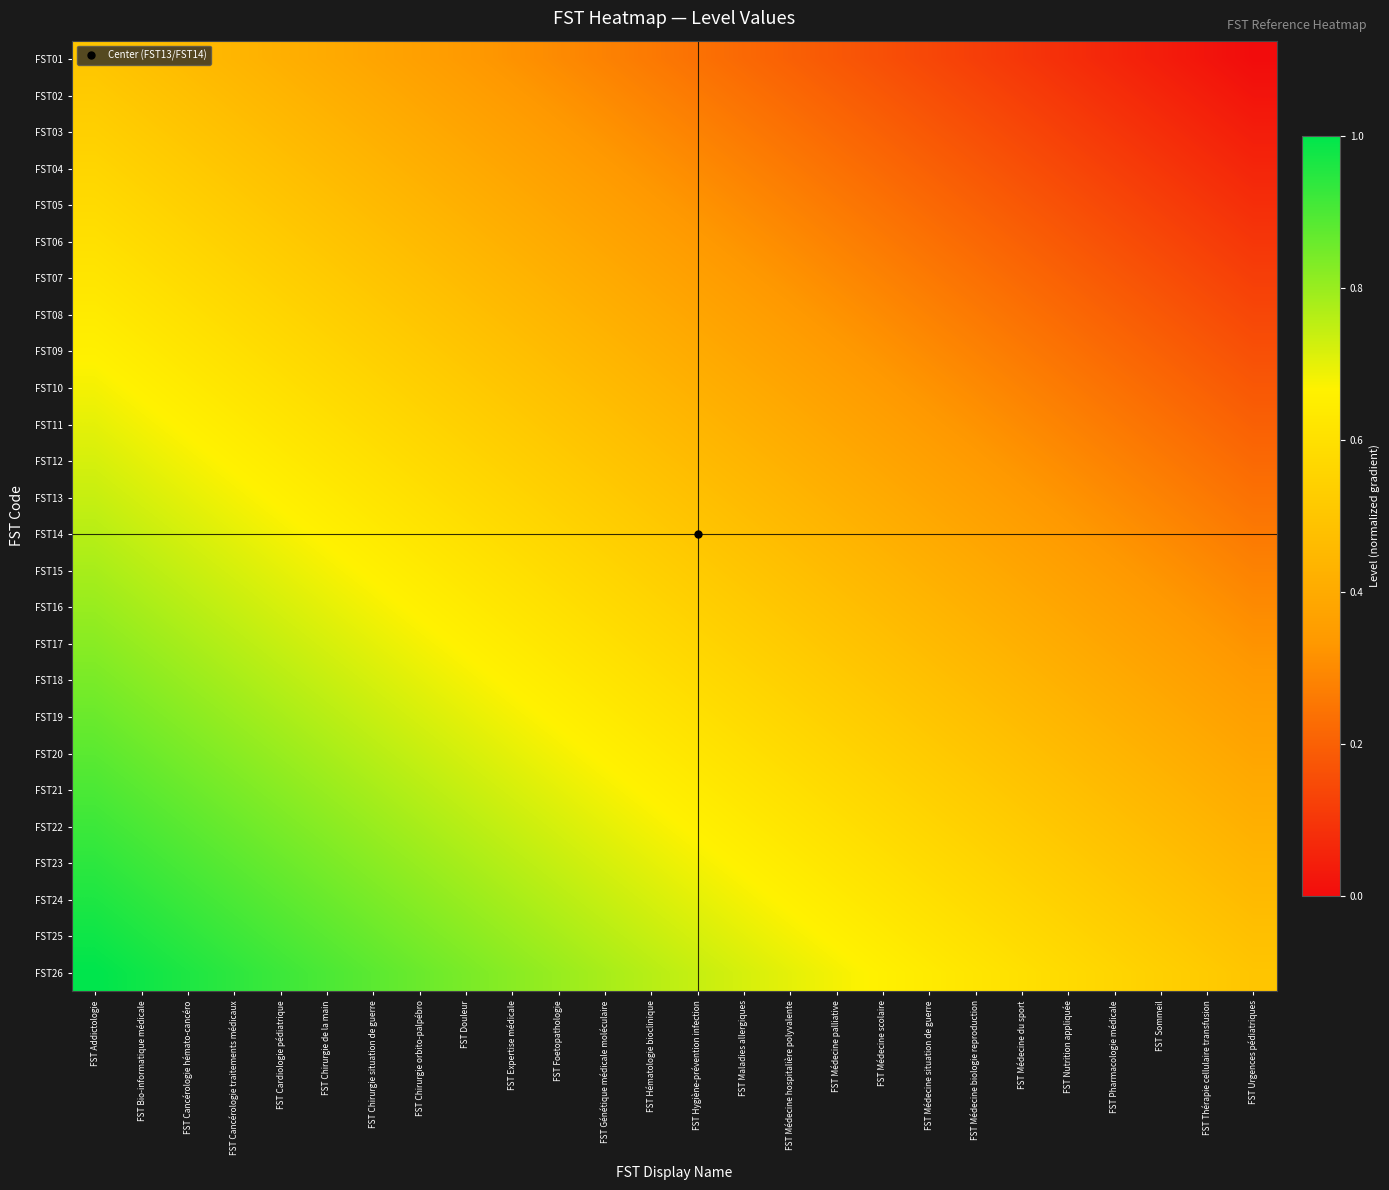

Reading left to right, extract all data points from this chart.

FST01: FST Addictologie=0.5	FST Bio-informatique médicale=0.5	FST Cancérologie hémato-cancéro=0.5	FST Cancérologie traitements médicaux=0.4	FST Cardiologie pédiatrique=0.4	FST Chirurgie de la main=0.4	FST Chirurgie situation de guerre=0.4	FST Chirurgie orbito-palpébro=0.4	FST Douleur=0.3	FST Expertise médicale=0.3	FST Foetopathologie=0.3	FST Génétique médicale moléculaire=0.3	FST Hématologie bioclinique=0.3	FST Hygiène-prévention infection=0.2	FST Maladies allergiques=0.2	FST Médecine hospitalière polyvalente=0.2	FST Médecine palliative=0.2	FST Médecine scolaire=0.2	FST Médecine situation de guerre=0.1	FST Médecine biologie reproduction=0.1	FST Médecine du sport=0.1	FST Nutrition appliquée=0.1	FST Pharmacologie médicale=0.1	FST Sommeil=0.0	FST Thérapie cellulaire transfusion=0.0	FST Urgences pédiatriques=0.0
FST02: FST Addictologie=0.5	FST Bio-informatique médicale=0.5	FST Cancérologie hémato-cancéro=0.5	FST Cancérologie traitements médicaux=0.5	FST Cardiologie pédiatrique=0.4	FST Chirurgie de la main=0.4	FST Chirurgie situation de guerre=0.4	FST Chirurgie orbito-palpébro=0.4	FST Douleur=0.4	FST Expertise médicale=0.3	FST Foetopathologie=0.3	FST Génétique médicale moléculaire=0.3	FST Hématologie bioclinique=0.3	FST Hygiène-prévention infection=0.3	FST Maladies allergiques=0.2	FST Médecine hospitalière polyvalente=0.2	FST Médecine palliative=0.2	FST Médecine scolaire=0.2	FST Médecine situation de guerre=0.2	FST Médecine biologie reproduction=0.1	FST Médecine du sport=0.1	FST Nutrition appliquée=0.1	FST Pharmacologie médicale=0.1	FST Sommeil=0.1	FST Thérapie cellulaire transfusion=0.0	FST Urgences pédiatriques=0.0
FST03: FST Addictologie=0.5	FST Bio-informatique médicale=0.5	FST Cancérologie hémato-cancéro=0.5	FST Cancérologie traitements médicaux=0.5	FST Cardiologie pédiatrique=0.5	FST Chirurgie de la main=0.4	FST Chirurgie situation de guerre=0.4	FST Chirurgie orbito-palpébro=0.4	FST Douleur=0.4	FST Expertise médicale=0.4	FST Foetopathologie=0.3	FST Génétique médicale moléculaire=0.3	FST Hématologie bioclinique=0.3	FST Hygiène-prévention infection=0.3	FST Maladies allergiques=0.3	FST Médecine hospitalière polyvalente=0.2	FST Médecine palliative=0.2	FST Médecine scolaire=0.2	FST Médecine situation de guerre=0.2	FST Médecine biologie reproduction=0.2	FST Médecine du sport=0.1	FST Nutrition appliquée=0.1	FST Pharmacologie médicale=0.1	FST Sommeil=0.1	FST Thérapie cellulaire transfusion=0.1	FST Urgences pédiatriques=0.0
FST04: FST Addictologie=0.6	FST Bio-informatique médicale=0.5	FST Cancérologie hémato-cancéro=0.5	FST Cancérologie traitements médicaux=0.5	FST Cardiologie pédiatrique=0.5	FST Chirurgie de la main=0.5	FST Chirurgie situation de guerre=0.4	FST Chirurgie orbito-palpébro=0.4	FST Douleur=0.4	FST Expertise médicale=0.4	FST Foetopathologie=0.4	FST Génétique médicale moléculaire=0.3	FST Hématologie bioclinique=0.3	FST Hygiène-prévention infection=0.3	FST Maladies allergiques=0.3	FST Médecine hospitalière polyvalente=0.3	FST Médecine palliative=0.2	FST Médecine scolaire=0.2	FST Médecine situation de guerre=0.2	FST Médecine biologie reproduction=0.2	FST Médecine du sport=0.2	FST Nutrition appliquée=0.1	FST Pharmacologie médicale=0.1	FST Sommeil=0.1	FST Thérapie cellulaire transfusion=0.1	FST Urgences pédiatriques=0.1
FST05: FST Addictologie=0.6	FST Bio-informatique médicale=0.6	FST Cancérologie hémato-cancéro=0.5	FST Cancérologie traitements médicaux=0.5	FST Cardiologie pédiatrique=0.5	FST Chirurgie de la main=0.5	FST Chirurgie situation de guerre=0.5	FST Chirurgie orbito-palpébro=0.4	FST Douleur=0.4	FST Expertise médicale=0.4	FST Foetopathologie=0.4	FST Génétique médicale moléculaire=0.4	FST Hématologie bioclinique=0.3	FST Hygiène-prévention infection=0.3	FST Maladies allergiques=0.3	FST Médecine hospitalière polyvalente=0.3	FST Médecine palliative=0.3	FST Médecine scolaire=0.2	FST Médecine situation de guerre=0.2	FST Médecine biologie reproduction=0.2	FST Médecine du sport=0.2	FST Nutrition appliquée=0.2	FST Pharmacologie médicale=0.1	FST Sommeil=0.1	FST Thérapie cellulaire transfusion=0.1	FST Urgences pédiatriques=0.1
FST06: FST Addictologie=0.6	FST Bio-informatique médicale=0.6	FST Cancérologie hémato-cancéro=0.6	FST Cancérologie traitements médicaux=0.5	FST Cardiologie pédiatrique=0.5	FST Chirurgie de la main=0.5	FST Chirurgie situation de guerre=0.5	FST Chirurgie orbito-palpébro=0.5	FST Douleur=0.4	FST Expertise médicale=0.4	FST Foetopathologie=0.4	FST Génétique médicale moléculaire=0.4	FST Hématologie bioclinique=0.4	FST Hygiène-prévention infection=0.3	FST Maladies allergiques=0.3	FST Médecine hospitalière polyvalente=0.3	FST Médecine palliative=0.3	FST Médecine scolaire=0.3	FST Médecine situation de guerre=0.2	FST Médecine biologie reproduction=0.2	FST Médecine du sport=0.2	FST Nutrition appliquée=0.2	FST Pharmacologie médicale=0.2	FST Sommeil=0.1	FST Thérapie cellulaire transfusion=0.1	FST Urgences pédiatriques=0.1
FST07: FST Addictologie=0.6	FST Bio-informatique médicale=0.6	FST Cancérologie hémato-cancéro=0.6	FST Cancérologie traitements médicaux=0.6	FST Cardiologie pédiatrique=0.5	FST Chirurgie de la main=0.5	FST Chirurgie situation de guerre=0.5	FST Chirurgie orbito-palpébro=0.5	FST Douleur=0.5	FST Expertise médicale=0.4	FST Foetopathologie=0.4	FST Génétique médicale moléculaire=0.4	FST Hématologie bioclinique=0.4	FST Hygiène-prévention infection=0.4	FST Maladies allergiques=0.3	FST Médecine hospitalière polyvalente=0.3	FST Médecine palliative=0.3	FST Médecine scolaire=0.3	FST Médecine situation de guerre=0.3	FST Médecine biologie reproduction=0.2	FST Médecine du sport=0.2	FST Nutrition appliquée=0.2	FST Pharmacologie médicale=0.2	FST Sommeil=0.2	FST Thérapie cellulaire transfusion=0.1	FST Urgences pédiatriques=0.1
FST08: FST Addictologie=0.6	FST Bio-informatique médicale=0.6	FST Cancérologie hémato-cancéro=0.6	FST Cancérologie traitements médicaux=0.6	FST Cardiologie pédiatrique=0.6	FST Chirurgie de la main=0.5	FST Chirurgie situation de guerre=0.5	FST Chirurgie orbito-palpébro=0.5	FST Douleur=0.5	FST Expertise médicale=0.5	FST Foetopathologie=0.4	FST Génétique médicale moléculaire=0.4	FST Hématologie bioclinique=0.4	FST Hygiène-prévention infection=0.4	FST Maladies allergiques=0.4	FST Médecine hospitalière polyvalente=0.3	FST Médecine palliative=0.3	FST Médecine scolaire=0.3	FST Médecine situation de guerre=0.3	FST Médecine biologie reproduction=0.3	FST Médecine du sport=0.2	FST Nutrition appliquée=0.2	FST Pharmacologie médicale=0.2	FST Sommeil=0.2	FST Thérapie cellulaire transfusion=0.2	FST Urgences pédiatriques=0.1
FST09: FST Addictologie=0.7	FST Bio-informatique médicale=0.6	FST Cancérologie hémato-cancéro=0.6	FST Cancérologie traitements médicaux=0.6	FST Cardiologie pédiatrique=0.6	FST Chirurgie de la main=0.6	FST Chirurgie situation de guerre=0.5	FST Chirurgie orbito-palpébro=0.5	FST Douleur=0.5	FST Expertise médicale=0.5	FST Foetopathologie=0.5	FST Génétique médicale moléculaire=0.4	FST Hématologie bioclinique=0.4	FST Hygiène-prévention infection=0.4	FST Maladies allergiques=0.4	FST Médecine hospitalière polyvalente=0.4	FST Médecine palliative=0.3	FST Médecine scolaire=0.3	FST Médecine situation de guerre=0.3	FST Médecine biologie reproduction=0.3	FST Médecine du sport=0.3	FST Nutrition appliquée=0.2	FST Pharmacologie médicale=0.2	FST Sommeil=0.2	FST Thérapie cellulaire transfusion=0.2	FST Urgences pédiatriques=0.2
FST10: FST Addictologie=0.7	FST Bio-informatique médicale=0.7	FST Cancérologie hémato-cancéro=0.6	FST Cancérologie traitements médicaux=0.6	FST Cardiologie pédiatrique=0.6	FST Chirurgie de la main=0.6	FST Chirurgie situation de guerre=0.6	FST Chirurgie orbito-palpébro=0.5	FST Douleur=0.5	FST Expertise médicale=0.5	FST Foetopathologie=0.5	FST Génétique médicale moléculaire=0.5	FST Hématologie bioclinique=0.4	FST Hygiène-prévention infection=0.4	FST Maladies allergiques=0.4	FST Médecine hospitalière polyvalente=0.4	FST Médecine palliative=0.4	FST Médecine scolaire=0.3	FST Médecine situation de guerre=0.3	FST Médecine biologie reproduction=0.3	FST Médecine du sport=0.3	FST Nutrition appliquée=0.3	FST Pharmacologie médicale=0.2	FST Sommeil=0.2	FST Thérapie cellulaire transfusion=0.2	FST Urgences pédiatriques=0.2
FST11: FST Addictologie=0.7	FST Bio-informatique médicale=0.7	FST Cancérologie hémato-cancéro=0.7	FST Cancérologie traitements médicaux=0.6	FST Cardiologie pédiatrique=0.6	FST Chirurgie de la main=0.6	FST Chirurgie situation de guerre=0.6	FST Chirurgie orbito-palpébro=0.6	FST Douleur=0.5	FST Expertise médicale=0.5	FST Foetopathologie=0.5	FST Génétique médicale moléculaire=0.5	FST Hématologie bioclinique=0.5	FST Hygiène-prévention infection=0.4	FST Maladies allergiques=0.4	FST Médecine hospitalière polyvalente=0.4	FST Médecine palliative=0.4	FST Médecine scolaire=0.4	FST Médecine situation de guerre=0.3	FST Médecine biologie reproduction=0.3	FST Médecine du sport=0.3	FST Nutrition appliquée=0.3	FST Pharmacologie médicale=0.3	FST Sommeil=0.2	FST Thérapie cellulaire transfusion=0.2	FST Urgences pédiatriques=0.2
FST12: FST Addictologie=0.7	FST Bio-informatique médicale=0.7	FST Cancérologie hémato-cancéro=0.7	FST Cancérologie traitements médicaux=0.7	FST Cardiologie pédiatrique=0.6	FST Chirurgie de la main=0.6	FST Chirurgie situation de guerre=0.6	FST Chirurgie orbito-palpébro=0.6	FST Douleur=0.6	FST Expertise médicale=0.5	FST Foetopathologie=0.5	FST Génétique médicale moléculaire=0.5	FST Hématologie bioclinique=0.5	FST Hygiène-prévention infection=0.5	FST Maladies allergiques=0.4	FST Médecine hospitalière polyvalente=0.4	FST Médecine palliative=0.4	FST Médecine scolaire=0.4	FST Médecine situation de guerre=0.4	FST Médecine biologie reproduction=0.3	FST Médecine du sport=0.3	FST Nutrition appliquée=0.3	FST Pharmacologie médicale=0.3	FST Sommeil=0.3	FST Thérapie cellulaire transfusion=0.2	FST Urgences pédiatriques=0.2
FST13: FST Addictologie=0.7	FST Bio-informatique médicale=0.7	FST Cancérologie hémato-cancéro=0.7	FST Cancérologie traitements médicaux=0.7	FST Cardiologie pédiatrique=0.7	FST Chirurgie de la main=0.6	FST Chirurgie situation de guerre=0.6	FST Chirurgie orbito-palpébro=0.6	FST Douleur=0.6	FST Expertise médicale=0.6	FST Foetopathologie=0.5	FST Génétique médicale moléculaire=0.5	FST Hématologie bioclinique=0.5	FST Hygiène-prévention infection=0.5	FST Maladies allergiques=0.5	FST Médecine hospitalière polyvalente=0.4	FST Médecine palliative=0.4	FST Médecine scolaire=0.4	FST Médecine situation de guerre=0.4	FST Médecine biologie reproduction=0.4	FST Médecine du sport=0.3	FST Nutrition appliquée=0.3	FST Pharmacologie médicale=0.3	FST Sommeil=0.3	FST Thérapie cellulaire transfusion=0.3	FST Urgences pédiatriques=0.2
FST14: FST Addictologie=0.8	FST Bio-informatique médicale=0.7	FST Cancérologie hémato-cancéro=0.7	FST Cancérologie traitements médicaux=0.7	FST Cardiologie pédiatrique=0.7	FST Chirurgie de la main=0.7	FST Chirurgie situation de guerre=0.6	FST Chirurgie orbito-palpébro=0.6	FST Douleur=0.6	FST Expertise médicale=0.6	FST Foetopathologie=0.6	FST Génétique médicale moléculaire=0.5	FST Hématologie bioclinique=0.5	FST Hygiène-prévention infection=0.5	FST Maladies allergiques=0.5	FST Médecine hospitalière polyvalente=0.5	FST Médecine palliative=0.4	FST Médecine scolaire=0.4	FST Médecine situation de guerre=0.4	FST Médecine biologie reproduction=0.4	FST Médecine du sport=0.4	FST Nutrition appliquée=0.3	FST Pharmacologie médicale=0.3	FST Sommeil=0.3	FST Thérapie cellulaire transfusion=0.3	FST Urgences pédiatriques=0.3
FST15: FST Addictologie=0.8	FST Bio-informatique médicale=0.8	FST Cancérologie hémato-cancéro=0.7	FST Cancérologie traitements médicaux=0.7	FST Cardiologie pédiatrique=0.7	FST Chirurgie de la main=0.7	FST Chirurgie situation de guerre=0.7	FST Chirurgie orbito-palpébro=0.6	FST Douleur=0.6	FST Expertise médicale=0.6	FST Foetopathologie=0.6	FST Génétique médicale moléculaire=0.6	FST Hématologie bioclinique=0.5	FST Hygiène-prévention infection=0.5	FST Maladies allergiques=0.5	FST Médecine hospitalière polyvalente=0.5	FST Médecine palliative=0.5	FST Médecine scolaire=0.4	FST Médecine situation de guerre=0.4	FST Médecine biologie reproduction=0.4	FST Médecine du sport=0.4	FST Nutrition appliquée=0.4	FST Pharmacologie médicale=0.3	FST Sommeil=0.3	FST Thérapie cellulaire transfusion=0.3	FST Urgences pédiatriques=0.3
FST16: FST Addictologie=0.8	FST Bio-informatique médicale=0.8	FST Cancérologie hémato-cancéro=0.8	FST Cancérologie traitements médicaux=0.7	FST Cardiologie pédiatrique=0.7	FST Chirurgie de la main=0.7	FST Chirurgie situation de guerre=0.7	FST Chirurgie orbito-palpébro=0.7	FST Douleur=0.6	FST Expertise médicale=0.6	FST Foetopathologie=0.6	FST Génétique médicale moléculaire=0.6	FST Hématologie bioclinique=0.6	FST Hygiène-prévention infection=0.5	FST Maladies allergiques=0.5	FST Médecine hospitalière polyvalente=0.5	FST Médecine palliative=0.5	FST Médecine scolaire=0.5	FST Médecine situation de guerre=0.4	FST Médecine biologie reproduction=0.4	FST Médecine du sport=0.4	FST Nutrition appliquée=0.4	FST Pharmacologie médicale=0.4	FST Sommeil=0.3	FST Thérapie cellulaire transfusion=0.3	FST Urgences pédiatriques=0.3
FST17: FST Addictologie=0.8	FST Bio-informatique médicale=0.8	FST Cancérologie hémato-cancéro=0.8	FST Cancérologie traitements médicaux=0.8	FST Cardiologie pédiatrique=0.7	FST Chirurgie de la main=0.7	FST Chirurgie situation de guerre=0.7	FST Chirurgie orbito-palpébro=0.7	FST Douleur=0.7	FST Expertise médicale=0.6	FST Foetopathologie=0.6	FST Génétique médicale moléculaire=0.6	FST Hématologie bioclinique=0.6	FST Hygiène-prévention infection=0.6	FST Maladies allergiques=0.5	FST Médecine hospitalière polyvalente=0.5	FST Médecine palliative=0.5	FST Médecine scolaire=0.5	FST Médecine situation de guerre=0.5	FST Médecine biologie reproduction=0.4	FST Médecine du sport=0.4	FST Nutrition appliquée=0.4	FST Pharmacologie médicale=0.4	FST Sommeil=0.4	FST Thérapie cellulaire transfusion=0.3	FST Urgences pédiatriques=0.3
FST18: FST Addictologie=0.8	FST Bio-informatique médicale=0.8	FST Cancérologie hémato-cancéro=0.8	FST Cancérologie traitements médicaux=0.8	FST Cardiologie pédiatrique=0.8	FST Chirurgie de la main=0.7	FST Chirurgie situation de guerre=0.7	FST Chirurgie orbito-palpébro=0.7	FST Douleur=0.7	FST Expertise médicale=0.7	FST Foetopathologie=0.6	FST Génétique médicale moléculaire=0.6	FST Hématologie bioclinique=0.6	FST Hygiène-prévention infection=0.6	FST Maladies allergiques=0.6	FST Médecine hospitalière polyvalente=0.5	FST Médecine palliative=0.5	FST Médecine scolaire=0.5	FST Médecine situation de guerre=0.5	FST Médecine biologie reproduction=0.5	FST Médecine du sport=0.4	FST Nutrition appliquée=0.4	FST Pharmacologie médicale=0.4	FST Sommeil=0.4	FST Thérapie cellulaire transfusion=0.4	FST Urgences pédiatriques=0.3
FST19: FST Addictologie=0.9	FST Bio-informatique médicale=0.8	FST Cancérologie hémato-cancéro=0.8	FST Cancérologie traitements médicaux=0.8	FST Cardiologie pédiatrique=0.8	FST Chirurgie de la main=0.8	FST Chirurgie situation de guerre=0.7	FST Chirurgie orbito-palpébro=0.7	FST Douleur=0.7	FST Expertise médicale=0.7	FST Foetopathologie=0.7	FST Génétique médicale moléculaire=0.6	FST Hématologie bioclinique=0.6	FST Hygiène-prévention infection=0.6	FST Maladies allergiques=0.6	FST Médecine hospitalière polyvalente=0.6	FST Médecine palliative=0.5	FST Médecine scolaire=0.5	FST Médecine situation de guerre=0.5	FST Médecine biologie reproduction=0.5	FST Médecine du sport=0.5	FST Nutrition appliquée=0.4	FST Pharmacologie médicale=0.4	FST Sommeil=0.4	FST Thérapie cellulaire transfusion=0.4	FST Urgences pédiatriques=0.4
FST20: FST Addictologie=0.9	FST Bio-informatique médicale=0.9	FST Cancérologie hémato-cancéro=0.8	FST Cancérologie traitements médicaux=0.8	FST Cardiologie pédiatrique=0.8	FST Chirurgie de la main=0.8	FST Chirurgie situation de guerre=0.8	FST Chirurgie orbito-palpébro=0.7	FST Douleur=0.7	FST Expertise médicale=0.7	FST Foetopathologie=0.7	FST Génétique médicale moléculaire=0.7	FST Hématologie bioclinique=0.6	FST Hygiène-prévention infection=0.6	FST Maladies allergiques=0.6	FST Médecine hospitalière polyvalente=0.6	FST Médecine palliative=0.6	FST Médecine scolaire=0.5	FST Médecine situation de guerre=0.5	FST Médecine biologie reproduction=0.5	FST Médecine du sport=0.5	FST Nutrition appliquée=0.5	FST Pharmacologie médicale=0.4	FST Sommeil=0.4	FST Thérapie cellulaire transfusion=0.4	FST Urgences pédiatriques=0.4
FST21: FST Addictologie=0.9	FST Bio-informatique médicale=0.9	FST Cancérologie hémato-cancéro=0.9	FST Cancérologie traitements médicaux=0.8	FST Cardiologie pédiatrique=0.8	FST Chirurgie de la main=0.8	FST Chirurgie situation de guerre=0.8	FST Chirurgie orbito-palpébro=0.8	FST Douleur=0.7	FST Expertise médicale=0.7	FST Foetopathologie=0.7	FST Génétique médicale moléculaire=0.7	FST Hématologie bioclinique=0.7	FST Hygiène-prévention infection=0.6	FST Maladies allergiques=0.6	FST Médecine hospitalière polyvalente=0.6	FST Médecine palliative=0.6	FST Médecine scolaire=0.6	FST Médecine situation de guerre=0.5	FST Médecine biologie reproduction=0.5	FST Médecine du sport=0.5	FST Nutrition appliquée=0.5	FST Pharmacologie médicale=0.5	FST Sommeil=0.4	FST Thérapie cellulaire transfusion=0.4	FST Urgences pédiatriques=0.4
FST22: FST Addictologie=0.9	FST Bio-informatique médicale=0.9	FST Cancérologie hémato-cancéro=0.9	FST Cancérologie traitements médicaux=0.9	FST Cardiologie pédiatrique=0.8	FST Chirurgie de la main=0.8	FST Chirurgie situation de guerre=0.8	FST Chirurgie orbito-palpébro=0.8	FST Douleur=0.8	FST Expertise médicale=0.7	FST Foetopathologie=0.7	FST Génétique médicale moléculaire=0.7	FST Hématologie bioclinique=0.7	FST Hygiène-prévention infection=0.7	FST Maladies allergiques=0.6	FST Médecine hospitalière polyvalente=0.6	FST Médecine palliative=0.6	FST Médecine scolaire=0.6	FST Médecine situation de guerre=0.6	FST Médecine biologie reproduction=0.5	FST Médecine du sport=0.5	FST Nutrition appliquée=0.5	FST Pharmacologie médicale=0.5	FST Sommeil=0.5	FST Thérapie cellulaire transfusion=0.4	FST Urgences pédiatriques=0.4
FST23: FST Addictologie=0.9	FST Bio-informatique médicale=0.9	FST Cancérologie hémato-cancéro=0.9	FST Cancérologie traitements médicaux=0.9	FST Cardiologie pédiatrique=0.9	FST Chirurgie de la main=0.8	FST Chirurgie situation de guerre=0.8	FST Chirurgie orbito-palpébro=0.8	FST Douleur=0.8	FST Expertise médicale=0.8	FST Foetopathologie=0.7	FST Génétique médicale moléculaire=0.7	FST Hématologie bioclinique=0.7	FST Hygiène-prévention infection=0.7	FST Maladies allergiques=0.7	FST Médecine hospitalière polyvalente=0.6	FST Médecine palliative=0.6	FST Médecine scolaire=0.6	FST Médecine situation de guerre=0.6	FST Médecine biologie reproduction=0.6	FST Médecine du sport=0.5	FST Nutrition appliquée=0.5	FST Pharmacologie médicale=0.5	FST Sommeil=0.5	FST Thérapie cellulaire transfusion=0.5	FST Urgences pédiatriques=0.4
FST24: FST Addictologie=1.0	FST Bio-informatique médicale=0.9	FST Cancérologie hémato-cancéro=0.9	FST Cancérologie traitements médicaux=0.9	FST Cardiologie pédiatrique=0.9	FST Chirurgie de la main=0.9	FST Chirurgie situation de guerre=0.8	FST Chirurgie orbito-palpébro=0.8	FST Douleur=0.8	FST Expertise médicale=0.8	FST Foetopathologie=0.8	FST Génétique médicale moléculaire=0.7	FST Hématologie bioclinique=0.7	FST Hygiène-prévention infection=0.7	FST Maladies allergiques=0.7	FST Médecine hospitalière polyvalente=0.7	FST Médecine palliative=0.6	FST Médecine scolaire=0.6	FST Médecine situation de guerre=0.6	FST Médecine biologie reproduction=0.6	FST Médecine du sport=0.6	FST Nutrition appliquée=0.5	FST Pharmacologie médicale=0.5	FST Sommeil=0.5	FST Thérapie cellulaire transfusion=0.5	FST Urgences pédiatriques=0.5
FST25: FST Addictologie=1.0	FST Bio-informatique médicale=1.0	FST Cancérologie hémato-cancéro=0.9	FST Cancérologie traitements médicaux=0.9	FST Cardiologie pédiatrique=0.9	FST Chirurgie de la main=0.9	FST Chirurgie situation de guerre=0.9	FST Chirurgie orbito-palpébro=0.8	FST Douleur=0.8	FST Expertise médicale=0.8	FST Foetopathologie=0.8	FST Génétique médicale moléculaire=0.8	FST Hématologie bioclinique=0.7	FST Hygiène-prévention infection=0.7	FST Maladies allergiques=0.7	FST Médecine hospitalière polyvalente=0.7	FST Médecine palliative=0.7	FST Médecine scolaire=0.6	FST Médecine situation de guerre=0.6	FST Médecine biologie reproduction=0.6	FST Médecine du sport=0.6	FST Nutrition appliquée=0.6	FST Pharmacologie médicale=0.5	FST Sommeil=0.5	FST Thérapie cellulaire transfusion=0.5	FST Urgences pédiatriques=0.5
FST26: FST Addictologie=1.0	FST Bio-informatique médicale=1.0	FST Cancérologie hémato-cancéro=1.0	FST Cancérologie traitements médicaux=0.9	FST Cardiologie pédiatrique=0.9	FST Chirurgie de la main=0.9	FST Chirurgie situation de guerre=0.9	FST Chirurgie orbito-palpébro=0.9	FST Douleur=0.8	FST Expertise médicale=0.8	FST Foetopathologie=0.8	FST Génétique médicale moléculaire=0.8	FST Hématologie bioclinique=0.8	FST Hygiène-prévention infection=0.7	FST Maladies allergiques=0.7	FST Médecine hospitalière polyvalente=0.7	FST Médecine palliative=0.7	FST Médecine scolaire=0.7	FST Médecine situation de guerre=0.6	FST Médecine biologie reproduction=0.6	FST Médecine du sport=0.6	FST Nutrition appliquée=0.6	FST Pharmacologie médicale=0.6	FST Sommeil=0.5	FST Thérapie cellulaire transfusion=0.5	FST Urgences pédiatriques=0.5